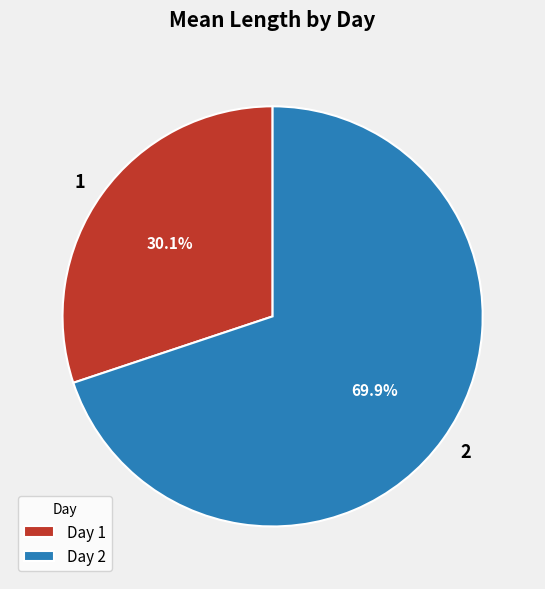

How many segments does this pie chart have?

2